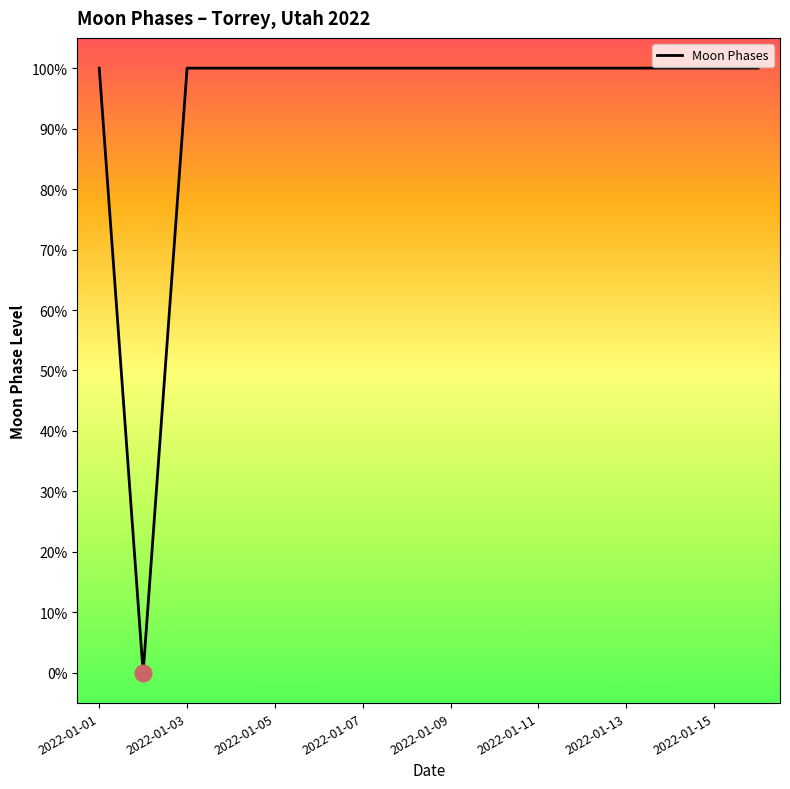

What is the value of the 1st point from the left?

100